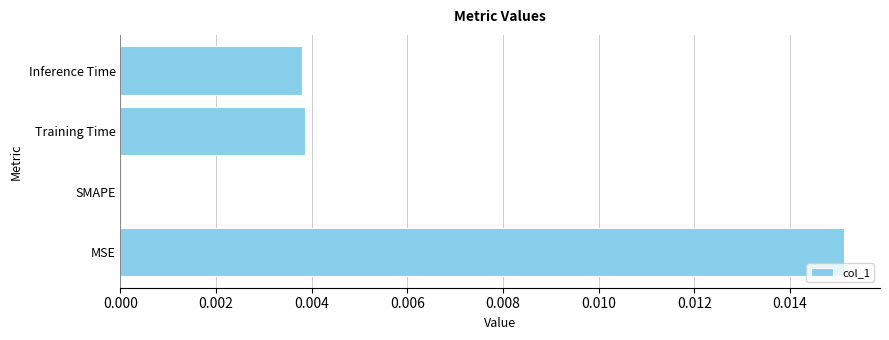

Are the bars horizontal?

Yes